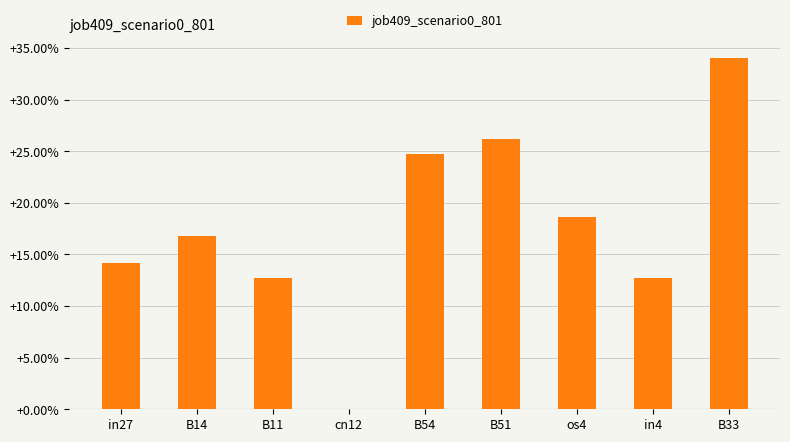

The value at B54 is 0.2. True or false?

True